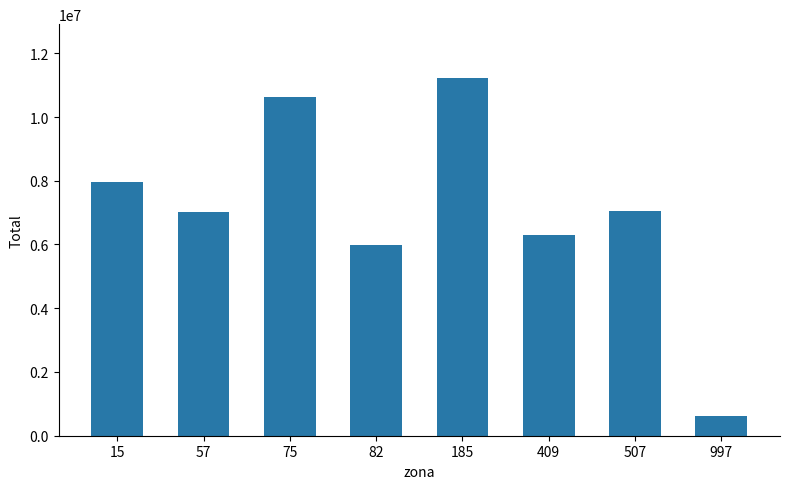

What is the minimum value shown in the chart?

629625.0